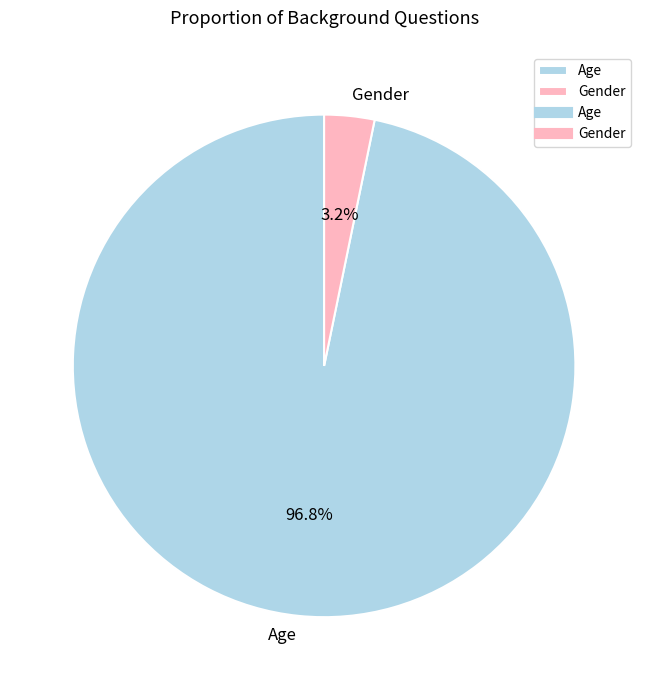

What percentage is the Gender slice, to the nearest percent?

3%